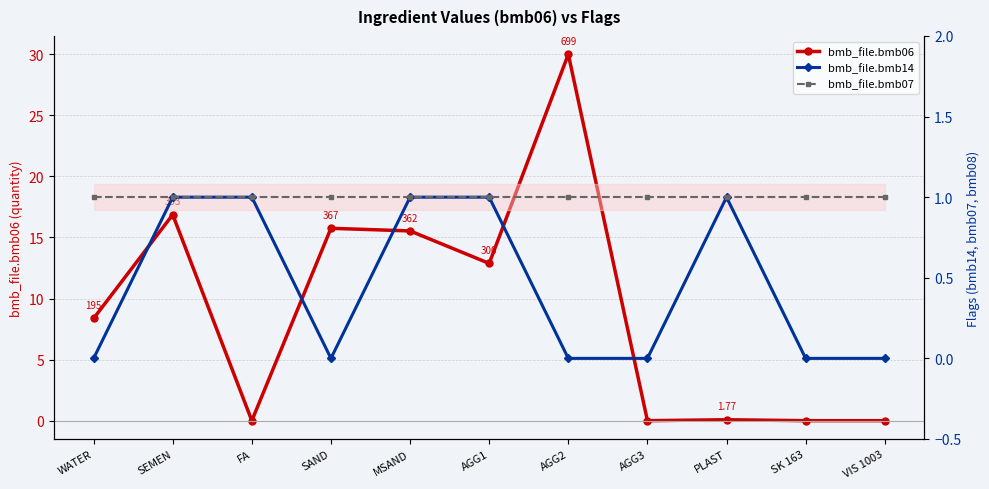

Is the value of bmb_file.bmb06 at SAND greater than the value of bmb_file.bmb14 at AGG2?

Yes